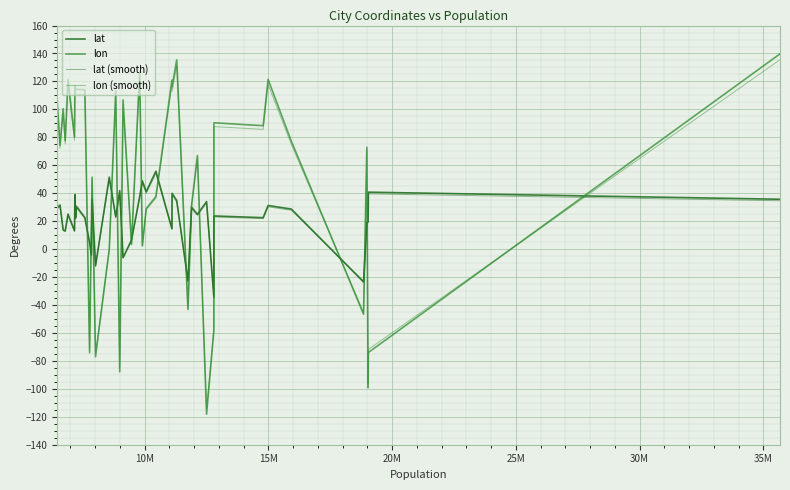

How many values in the lon series exceed 77?

20